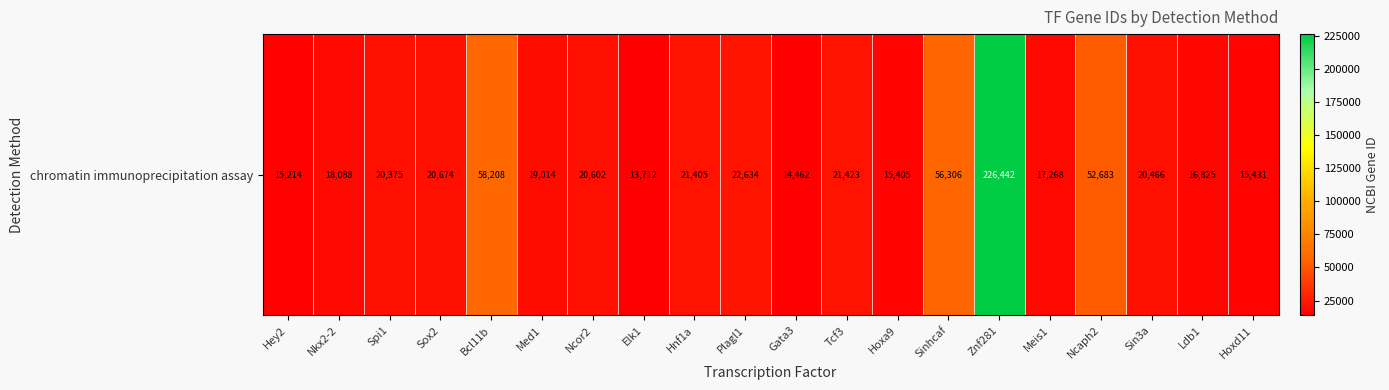

Rank the categories by value from highest to lowest.

Znf281, Bcl11b, Sinhcaf, Ncaph2, Plagl1, Tcf3, Hnf1a, Sox2, Ncor2, Sin3a, Spi1, Med1, Nkx2-2, Meis1, Ldb1, Hoxd11, Hoxa9, Hey2, Gata3, Elk1